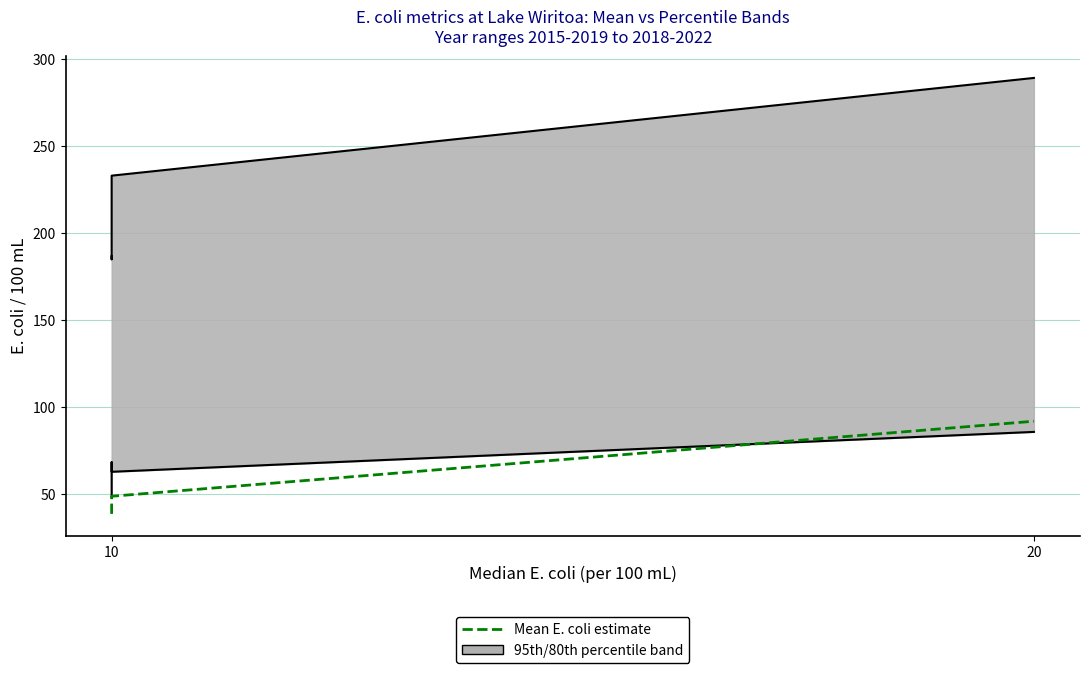

What is the value of the 2nd point from the left?

48.2